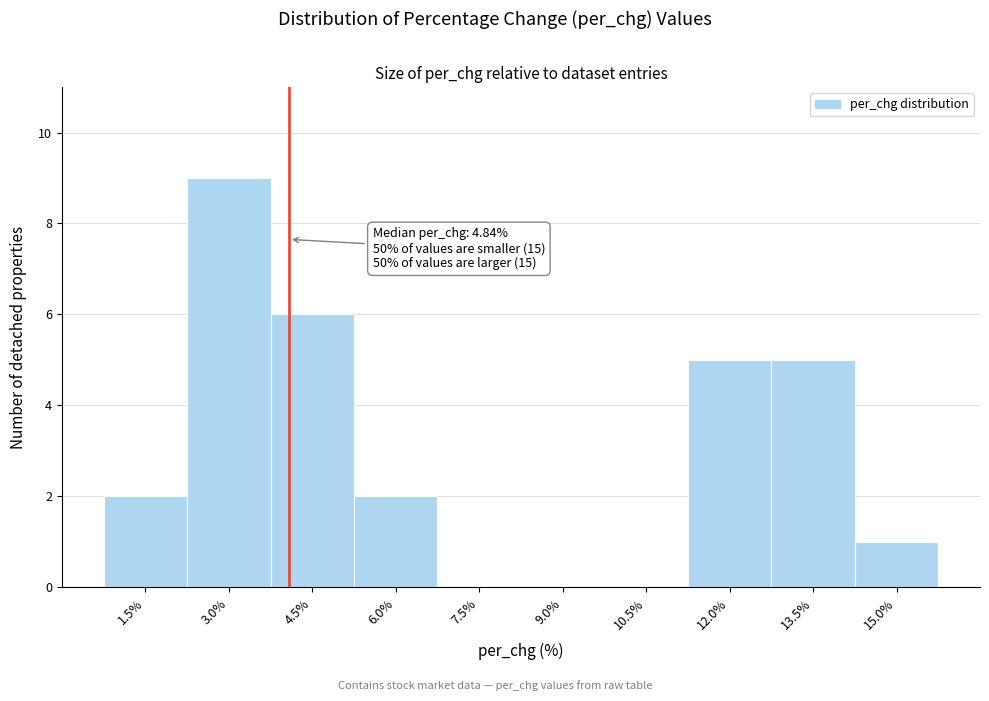

Reading right to left, list all the values displayed in this chart.

15.0%=1	13.5%=5	12.0%=5	10.5%=0	9.0%=0	7.5%=0	6.0%=2	4.5%=6	3.0%=9	1.5%=2